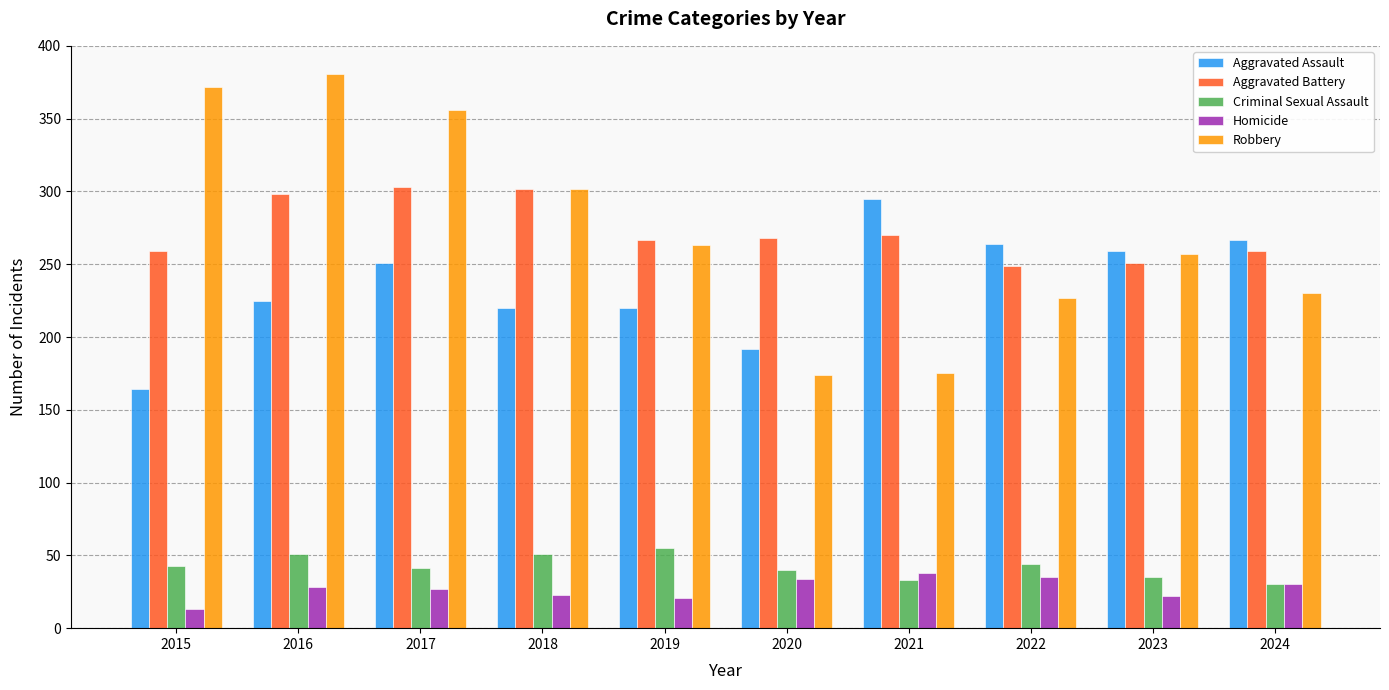

Which series has the widest spread of values?

Robbery